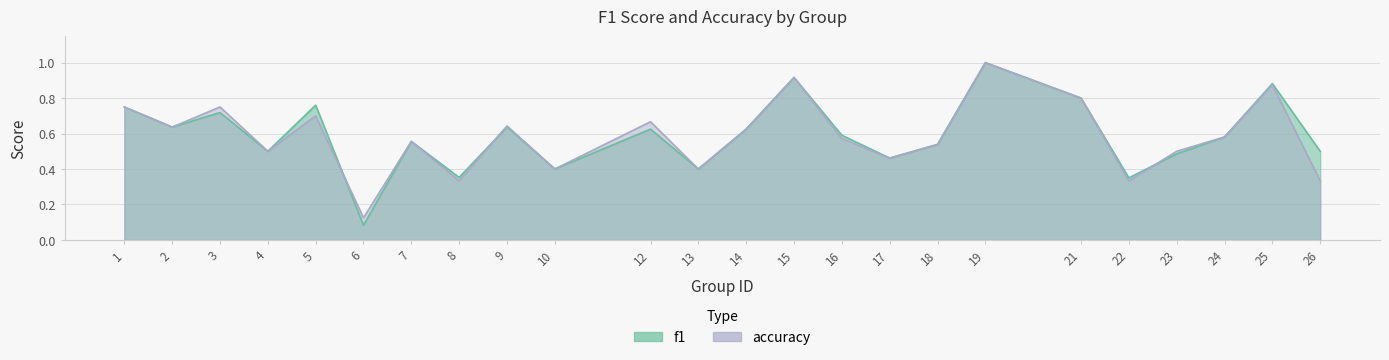

Which series has the largest total across all categories?

f1